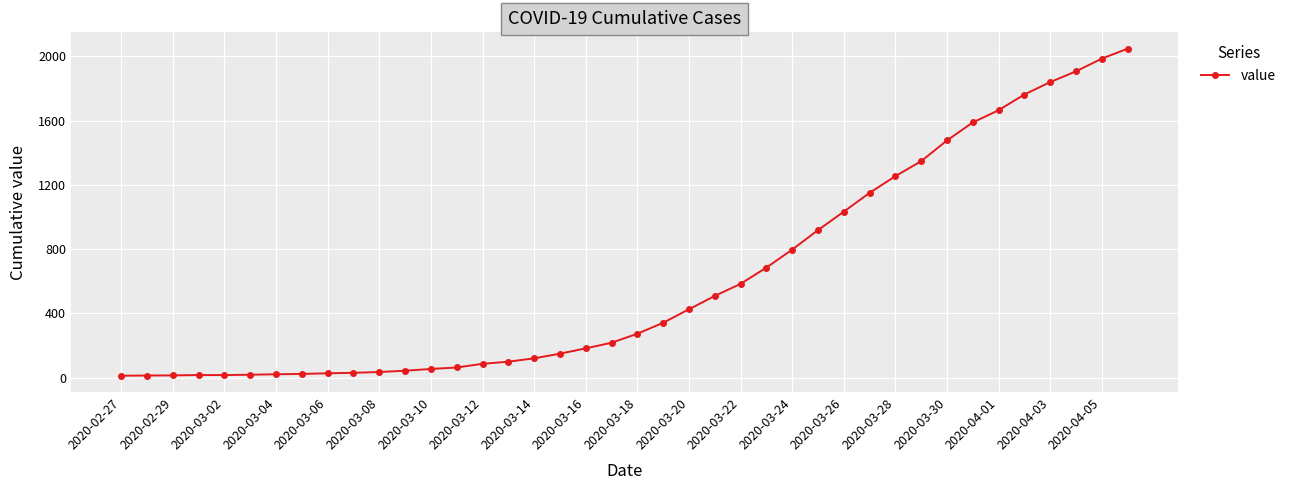

What is the sum of all values?

24844